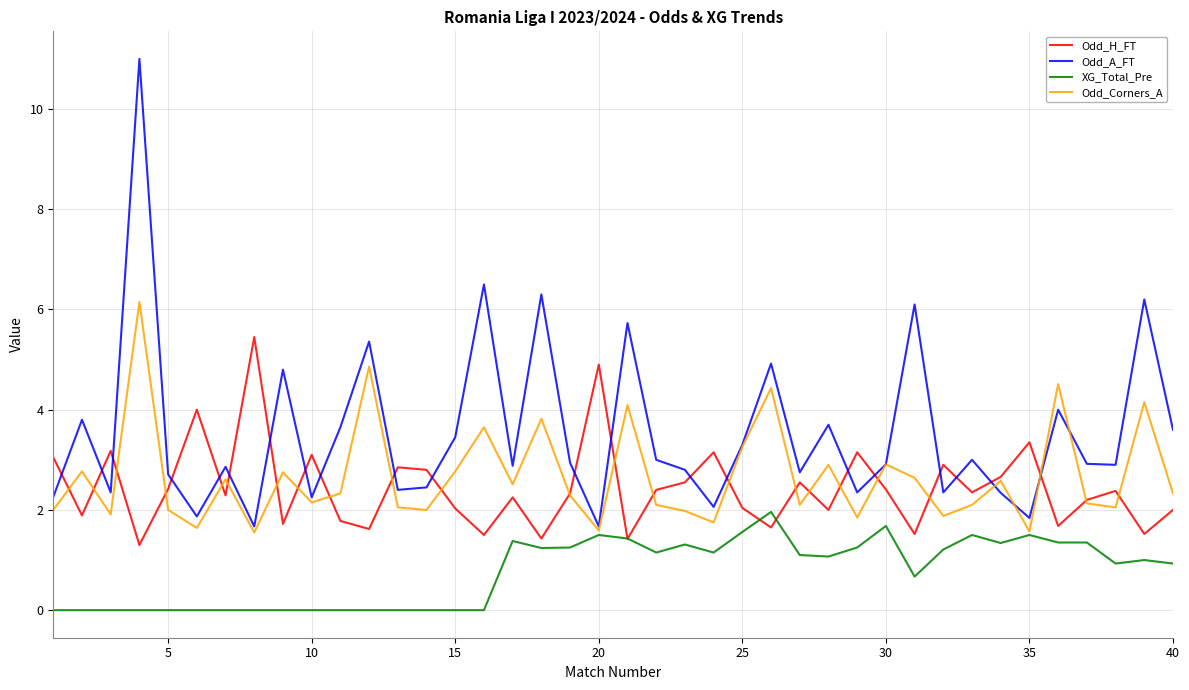

True or false: Odd_A_FT and Odd_Corners_A cross at least once.

True